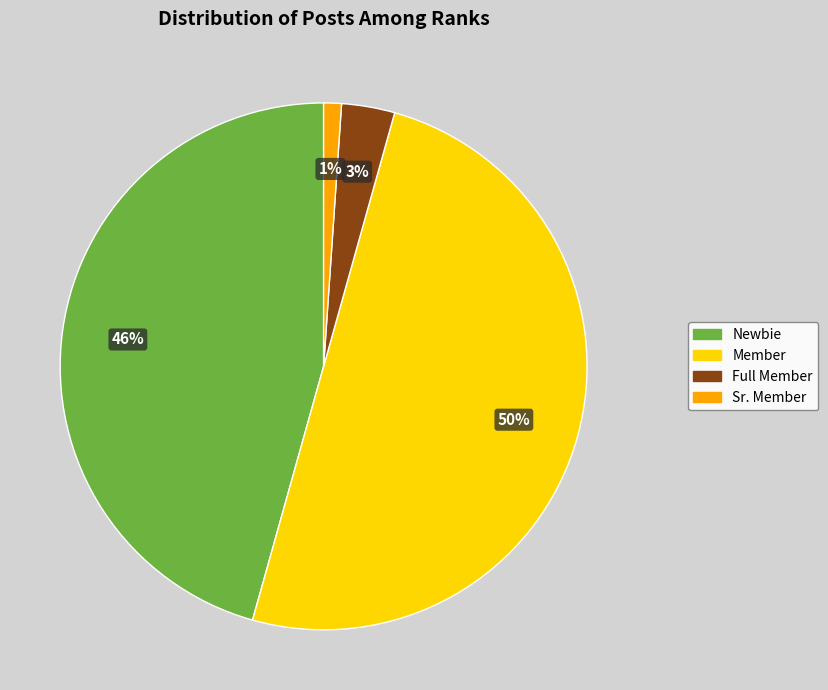

The Full Member slice represents 3% of the pie. True or false?

True